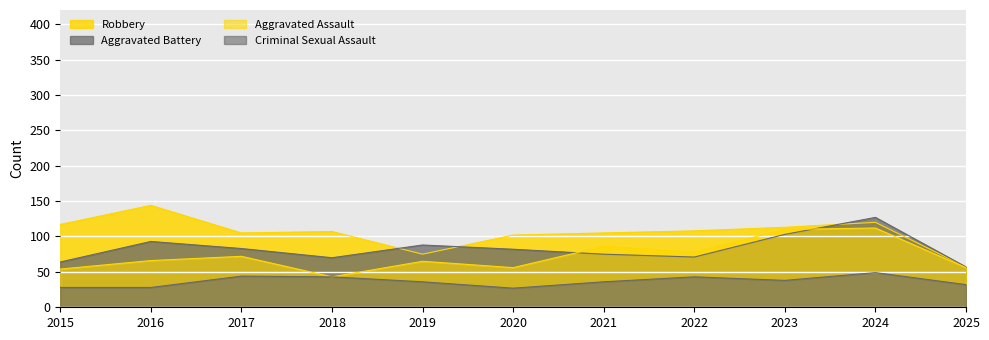

Is the value of Robbery at 2019 greater than the value of Criminal Sexual Assault at 2015?

Yes